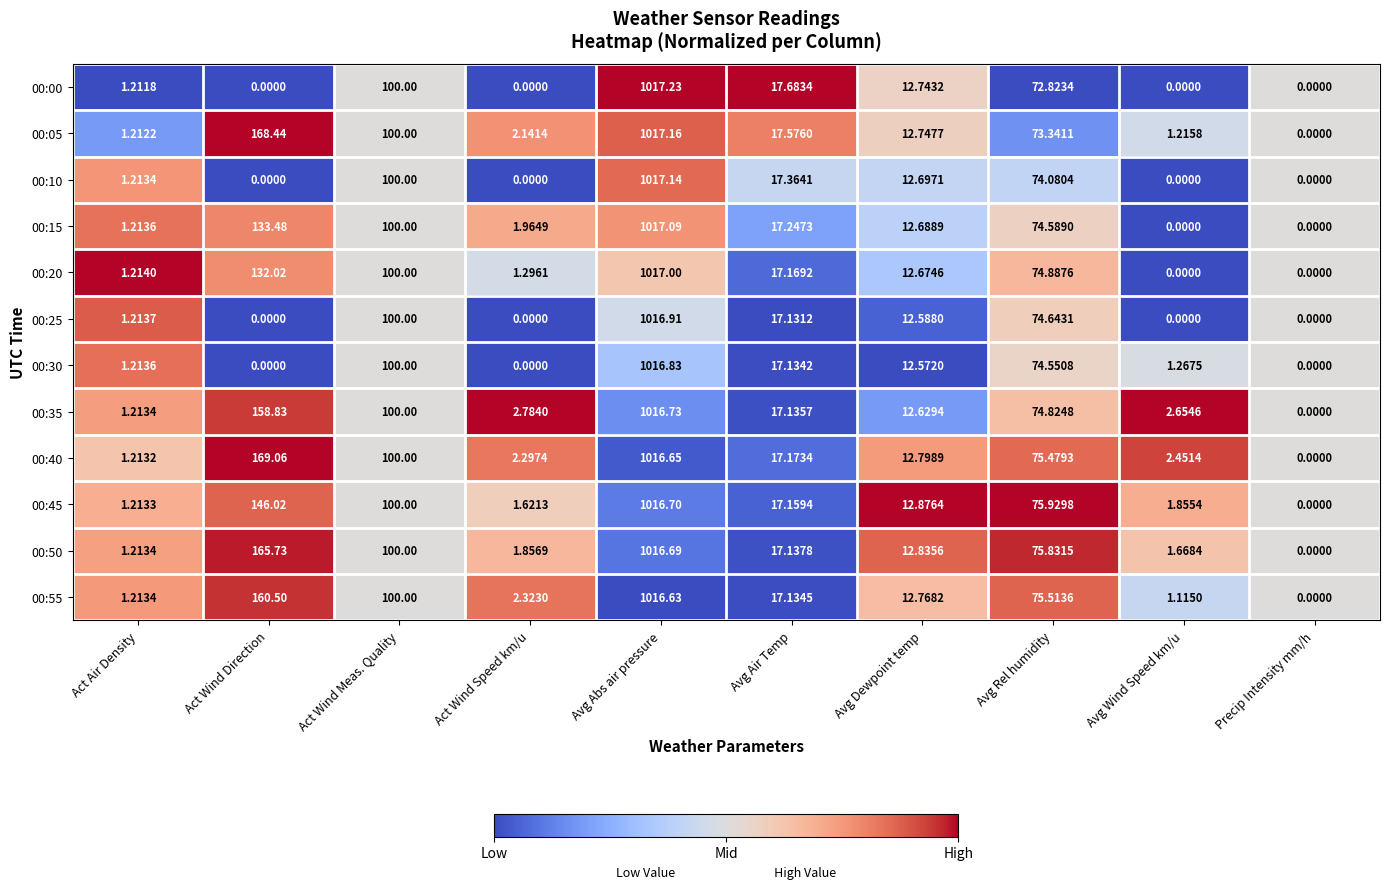

How many values in the 00:05 series exceed 17?

5